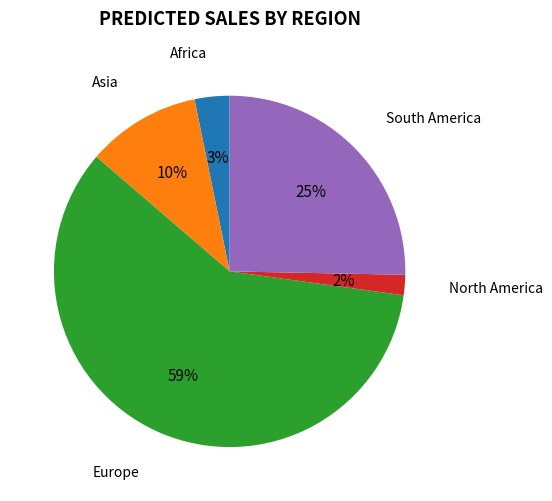

Rank the categories by value from lowest to highest.

North America, Africa, Asia, South America, Europe